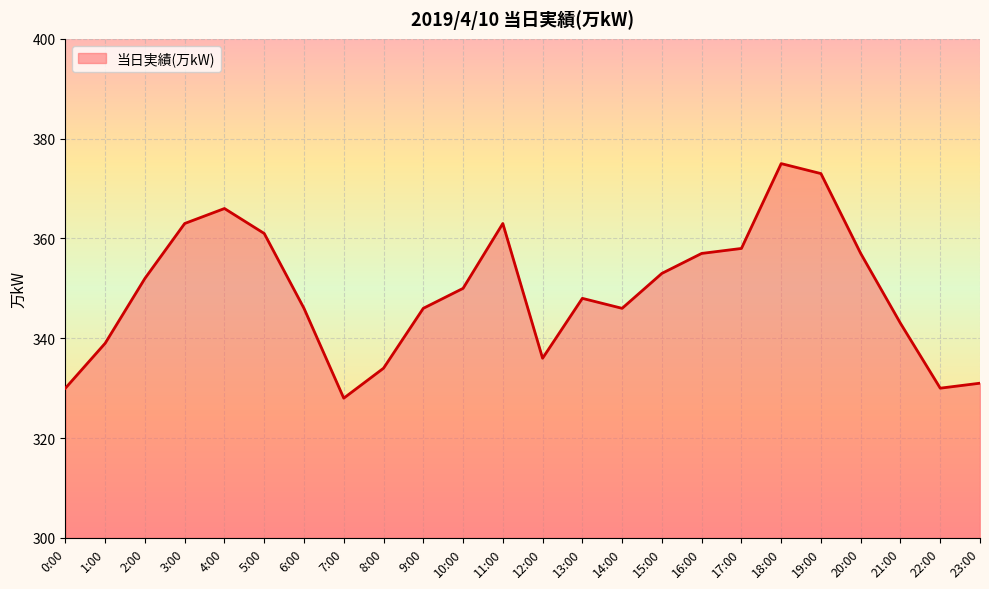

How many values are below 350?

12